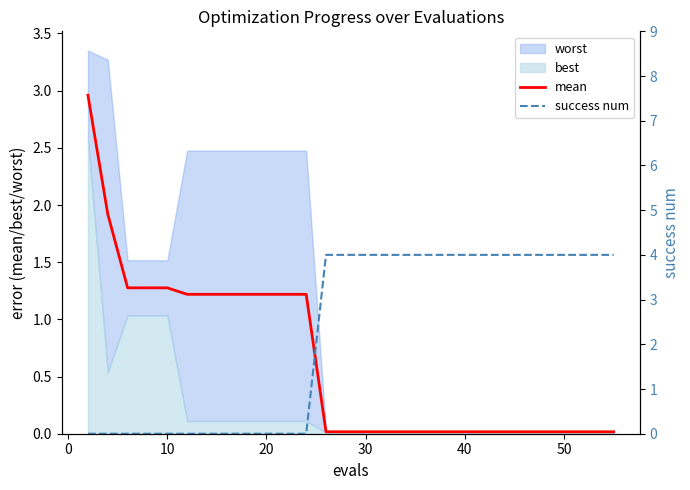

True or false: mean has a value of 1.3 at 10.

True